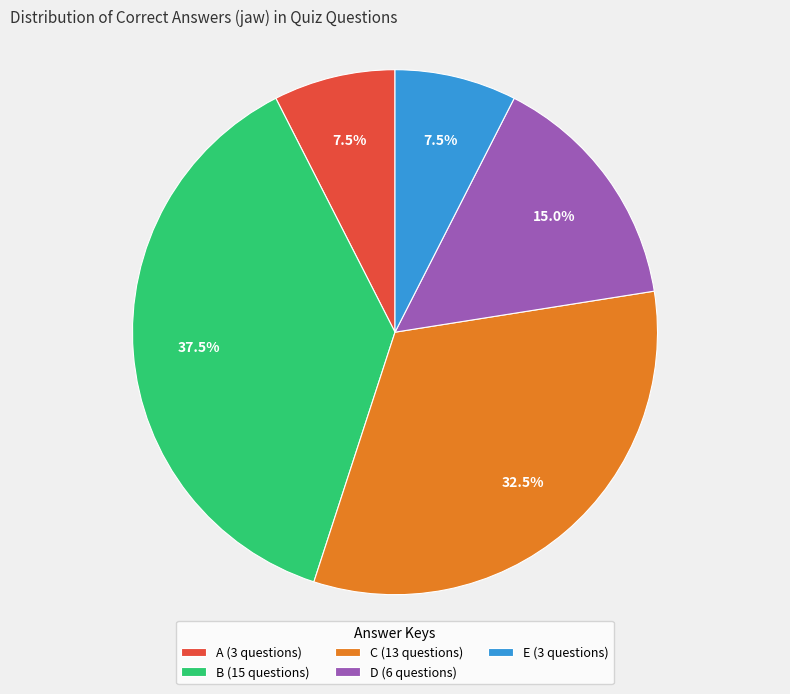

Is A the majority of the pie?

No